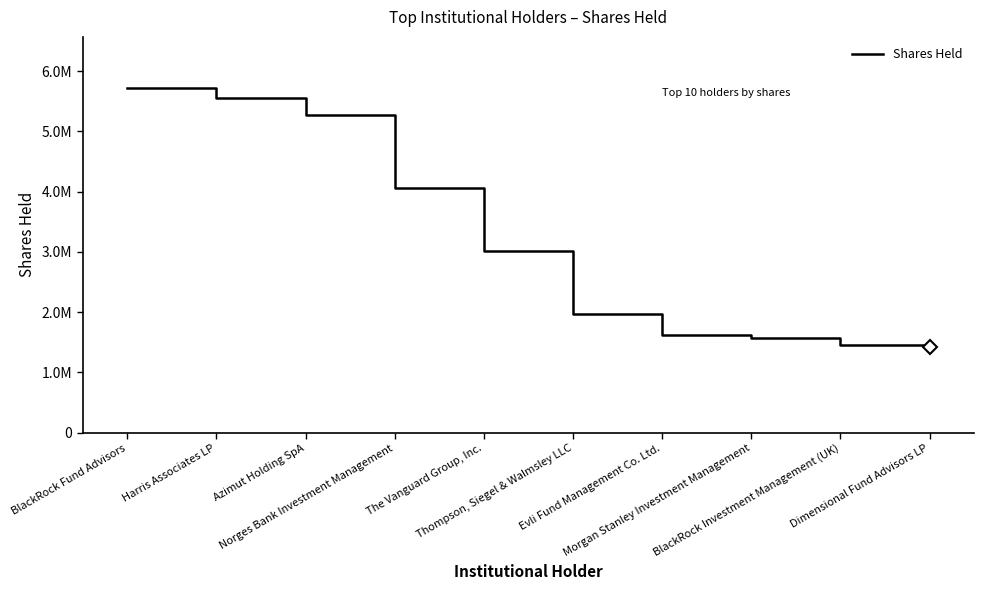

What value does the data have at BlackRock Fund Advisors, to the nearest 100?

5712500